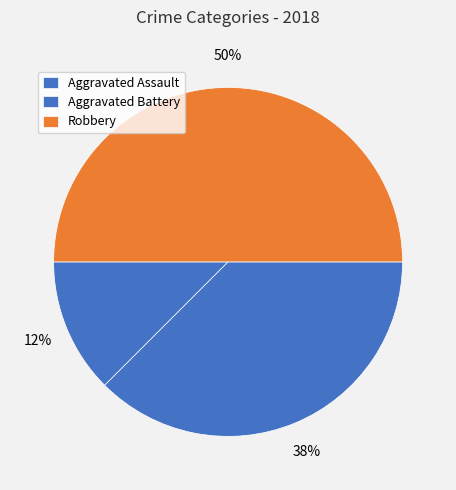

To the nearest percent, what is the difference between the largest and smallest slice percentages?

38%